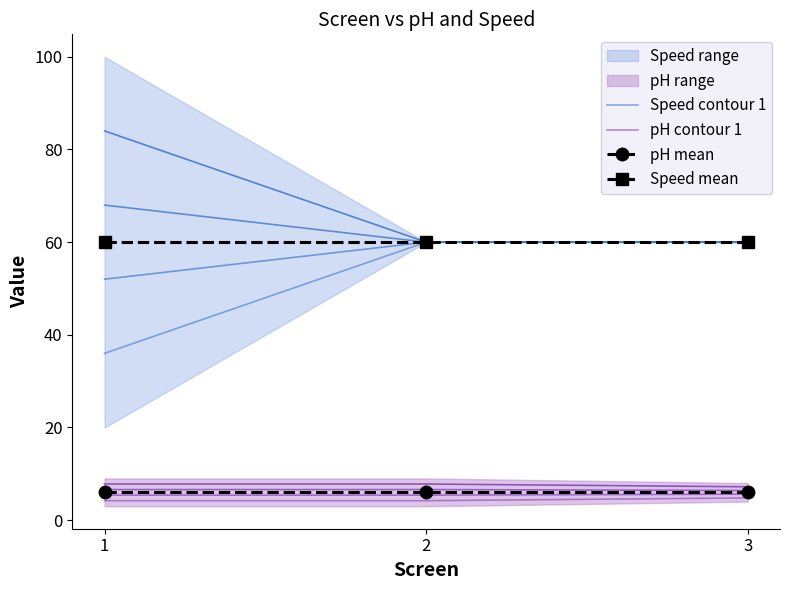

What is the approximate value of pH contour 1 at 3?

4.8